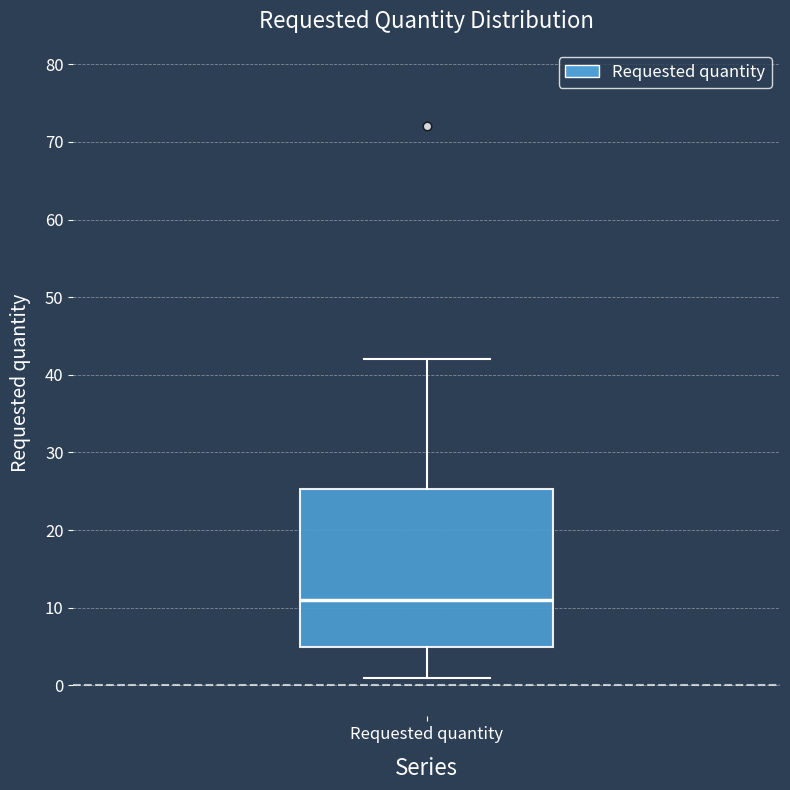

Where does the upper whisker of the box for Requested quantity end on the y-axis? The values are not printed on the chart, so give them approximately, as read against the axis.

42